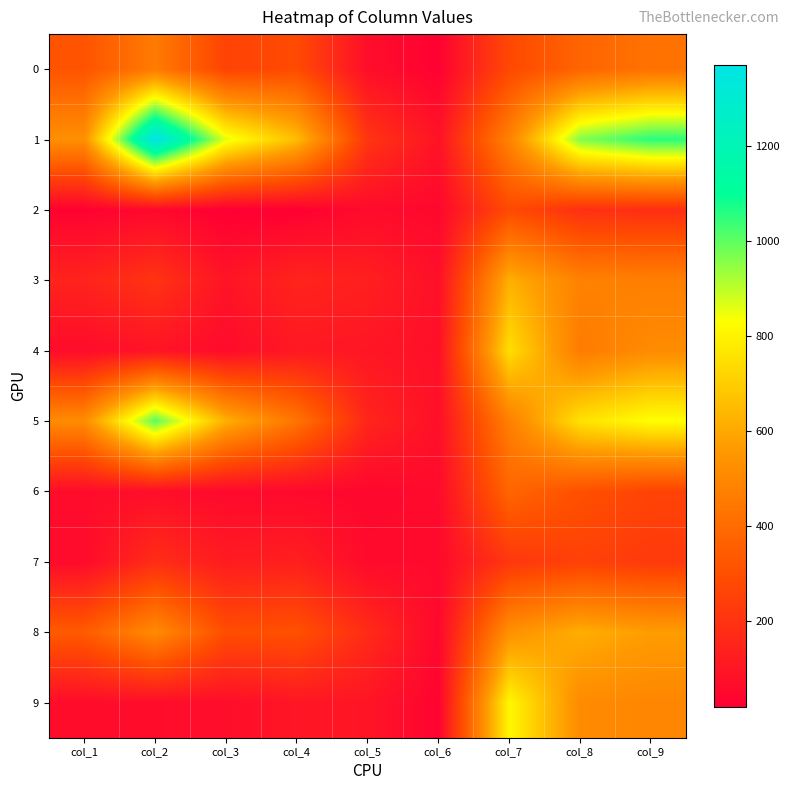

Rank the series by their maximum value, from highest to lowest.

1, 5, 9, 4, 3, 8, 0, 6, 2, 7